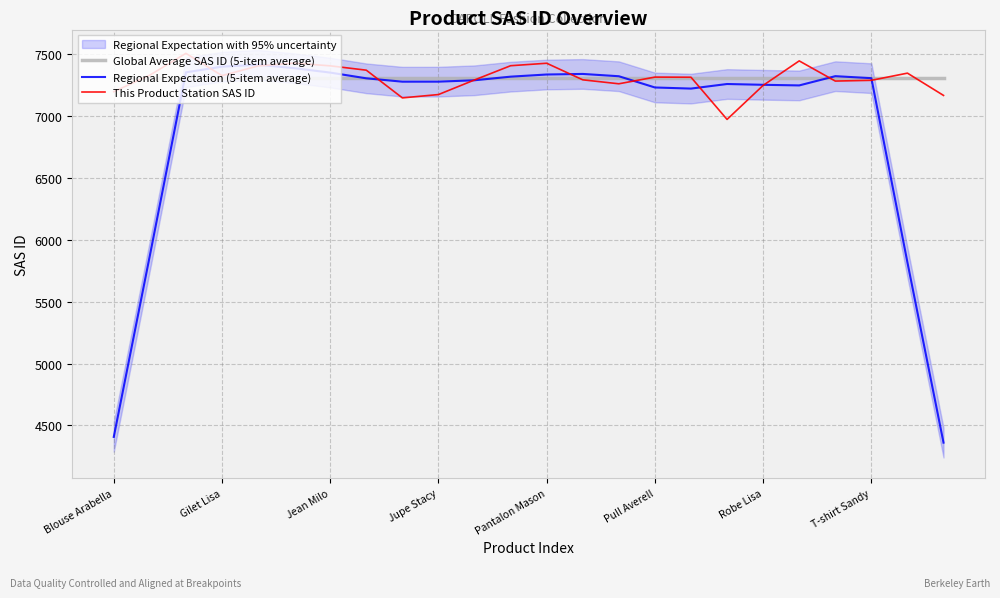

Is it true that Regional Expectation (5-item average) equals 7336.0 at Pantalon Mason?

True